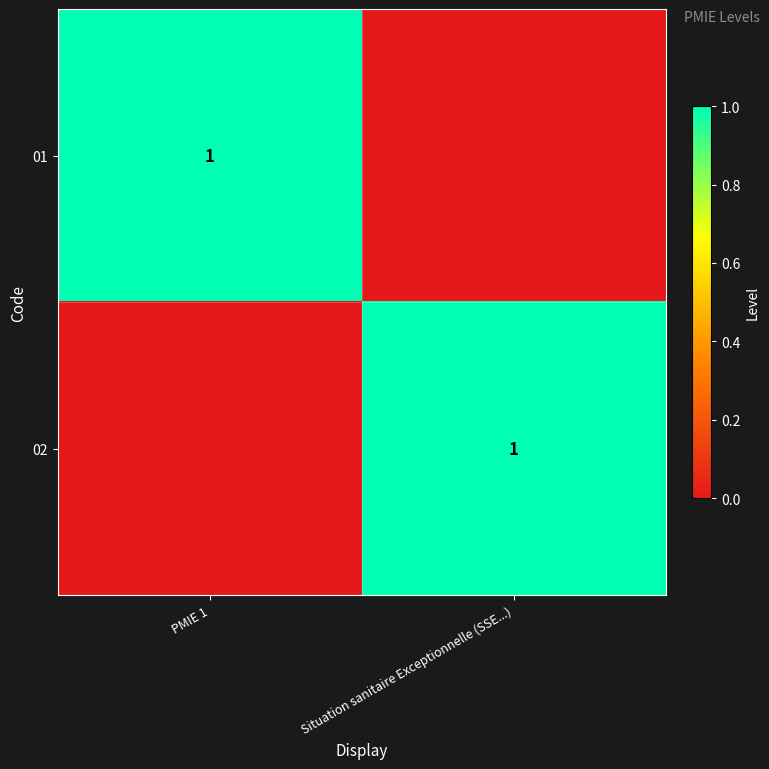

The 02 series shows 1 at Situation sanitaire Exceptionnelle (SSE...). True or false?

True